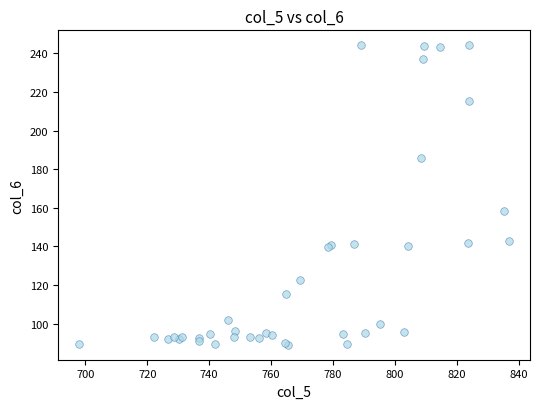

What Y value in the scatter plot is closest to 166?

158.3